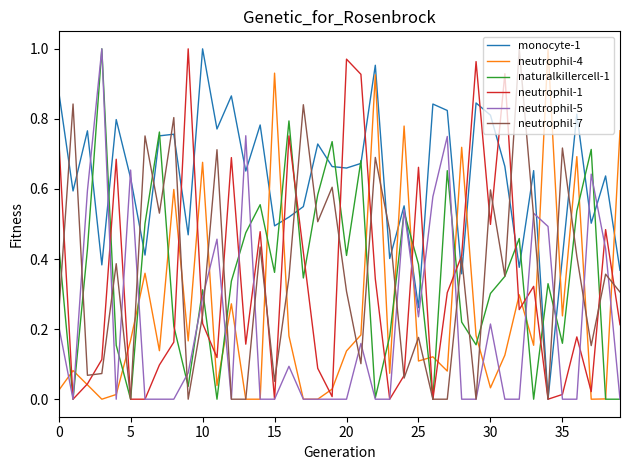

At how many categories does at least one series exceed 0?

40